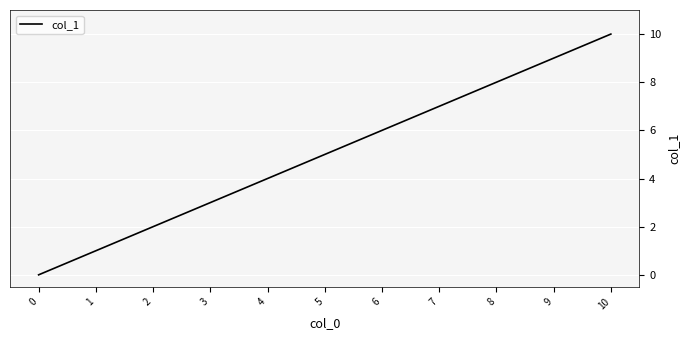

How many series are shown in this chart?

1